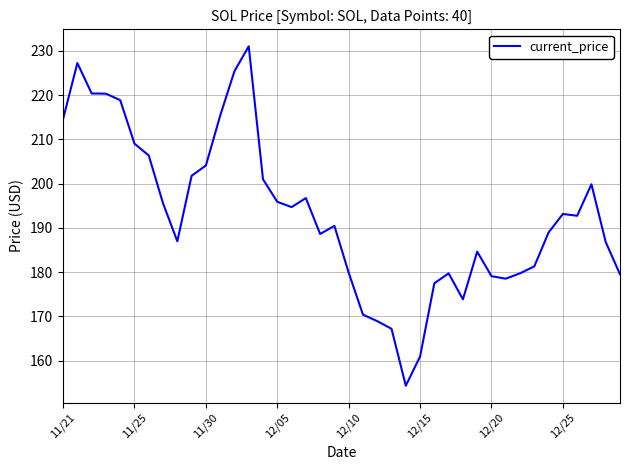

How many lines are shown in the chart?

1